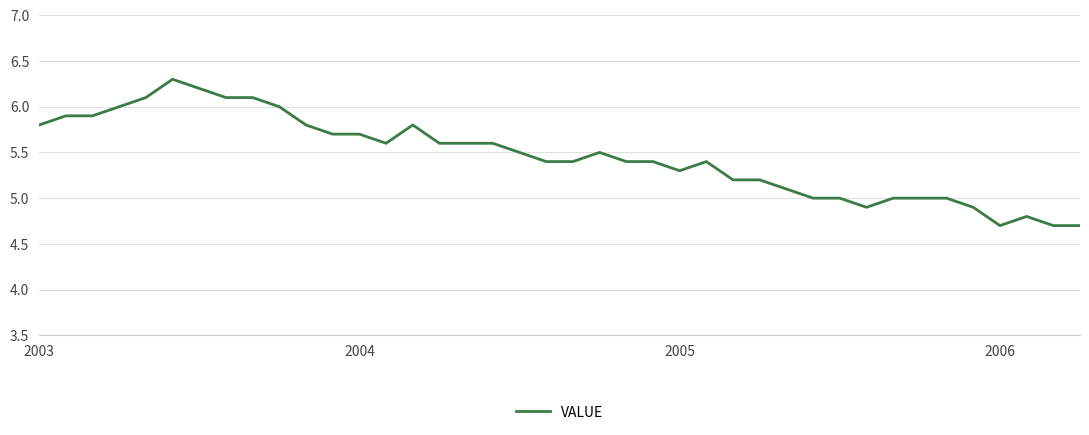

What is the difference between the maximum and minimum values?

1.6